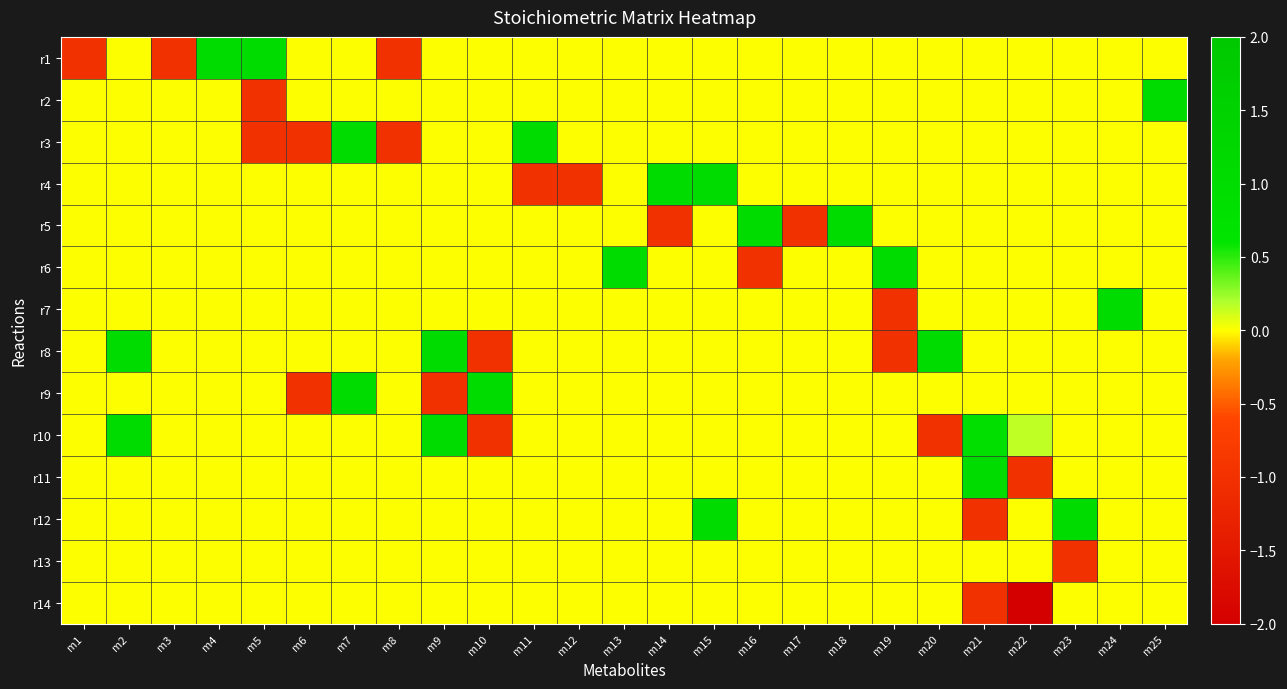

Count the number of categories in the chart.

25